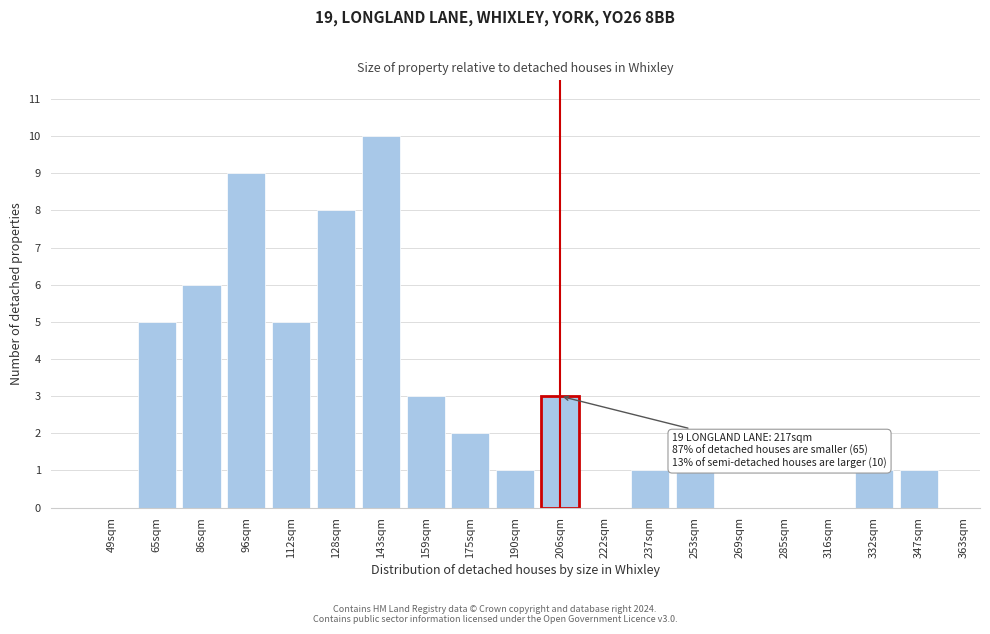

Reading left to right, list all the values displayed in this chart.

49sqm=0	65sqm=5	86sqm=6	96sqm=9	112sqm=5	128sqm=8	143sqm=10	159sqm=3	175sqm=2	190sqm=1	206sqm=3	222sqm=0	237sqm=1	253sqm=1	269sqm=0	285sqm=0	316sqm=0	332sqm=1	347sqm=1